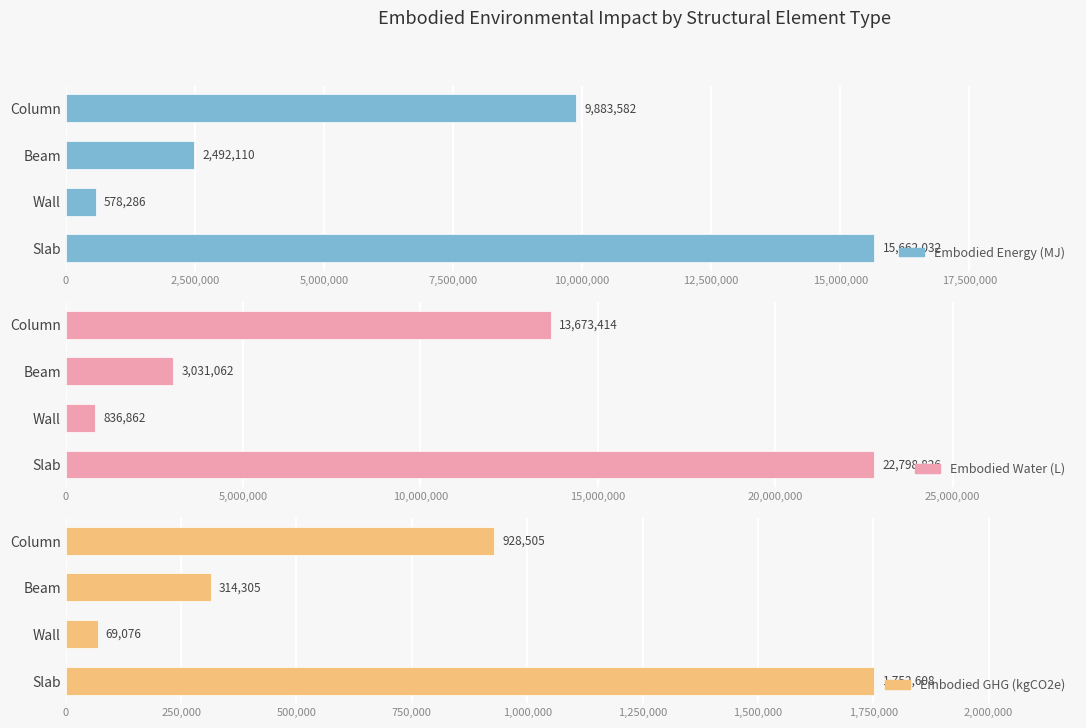

What is the smallest value displayed?

69076.4